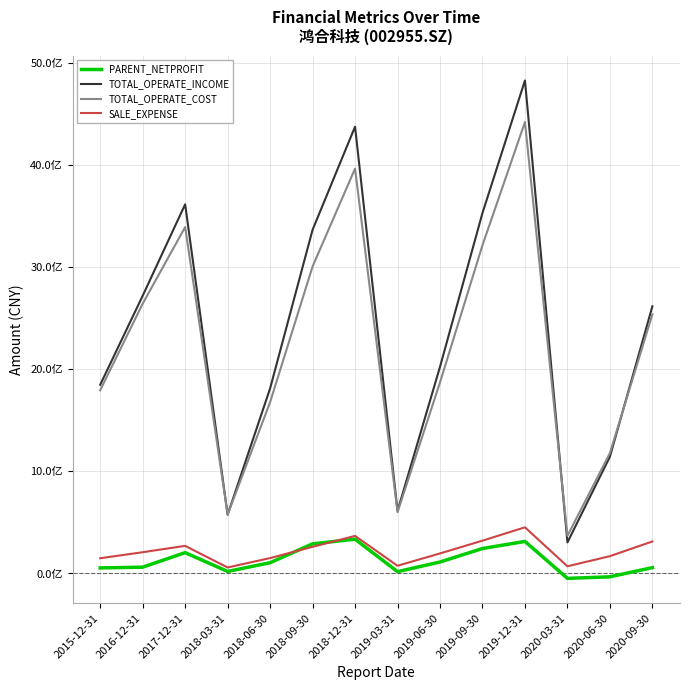

Which series has the widest spread of values?

TOTAL_OPERATE_INCOME